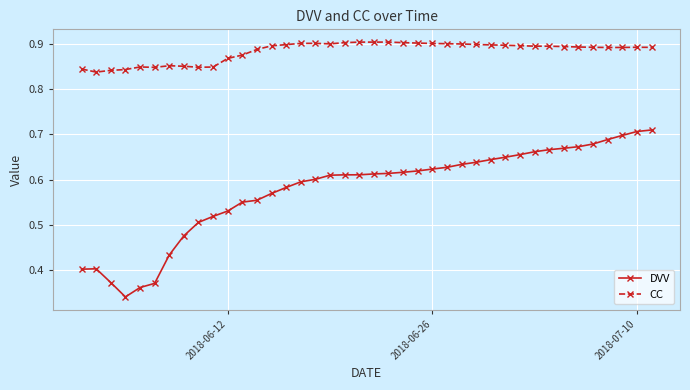

At how many categories does at least one series exceed 0?

40